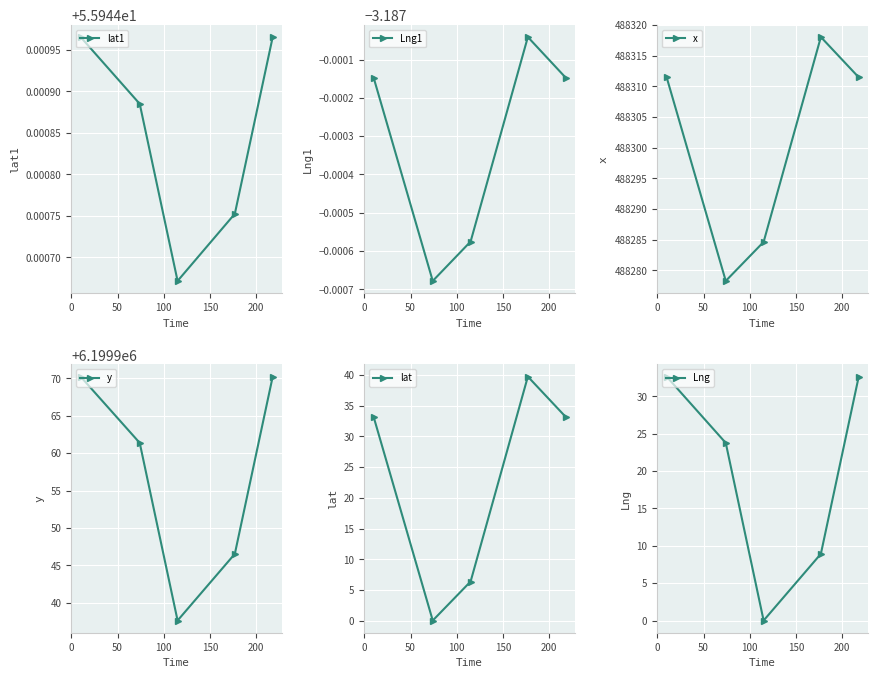

How many lines are shown in the chart?

6